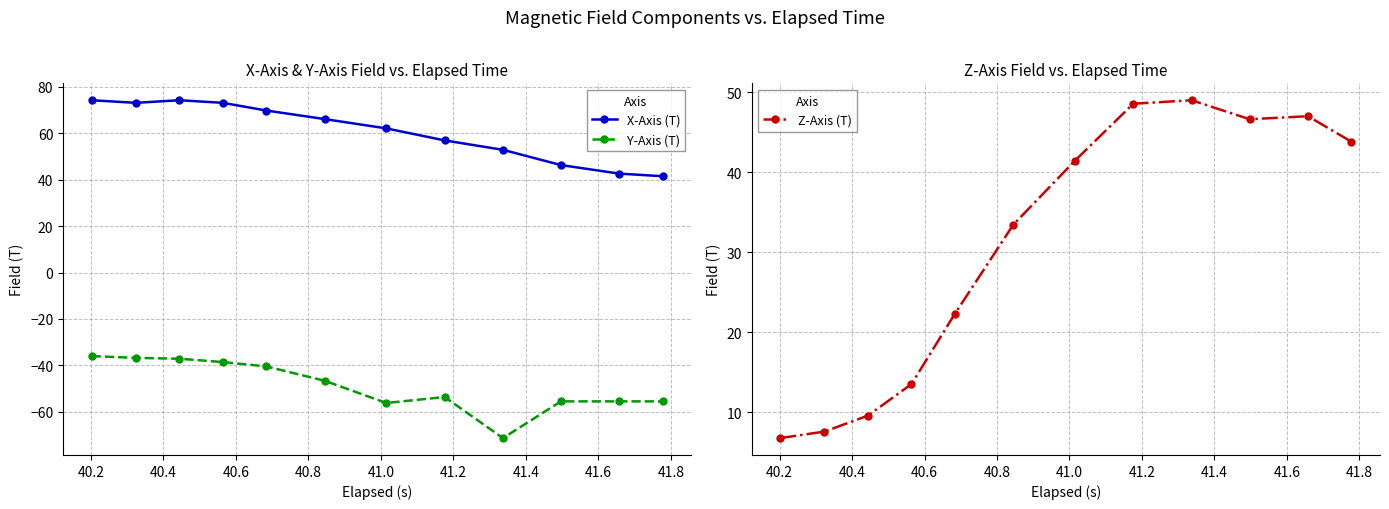

What is the minimum value for Y-Axis (T)?

-71.3